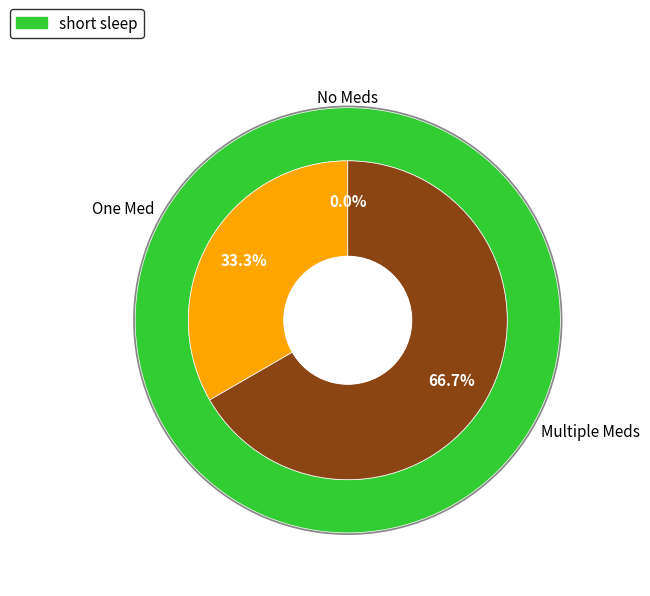

To the nearest percent, what is the average slice percentage?

33%